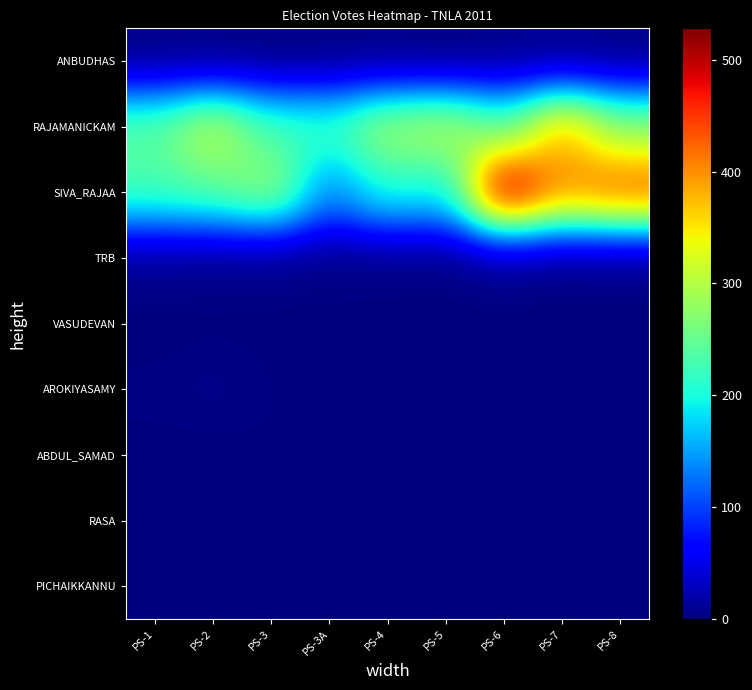

How many categories are shown in the chart?

9